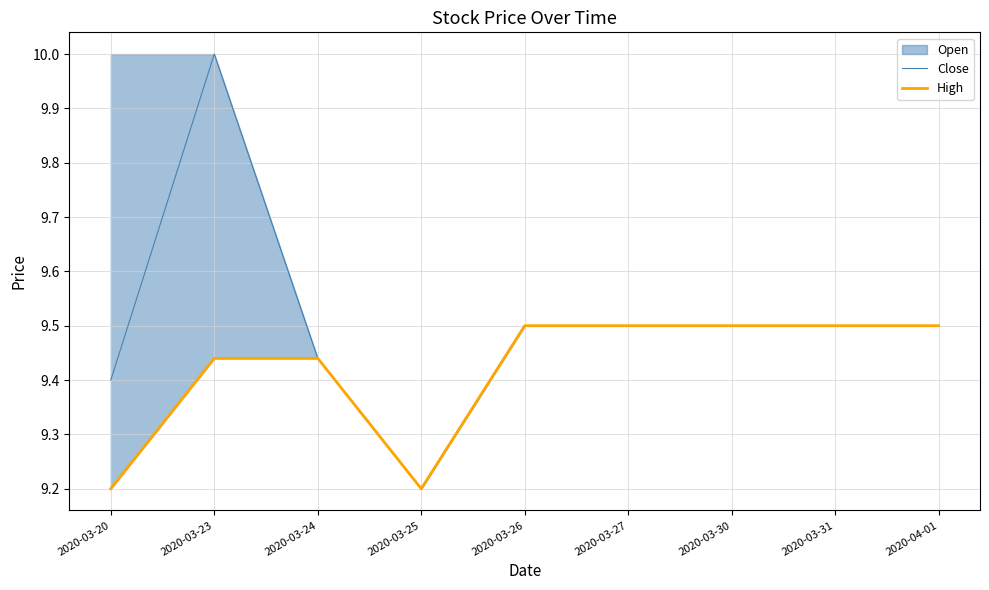

True or false: Close has a value of 9.2 at 2020-03-25.

True